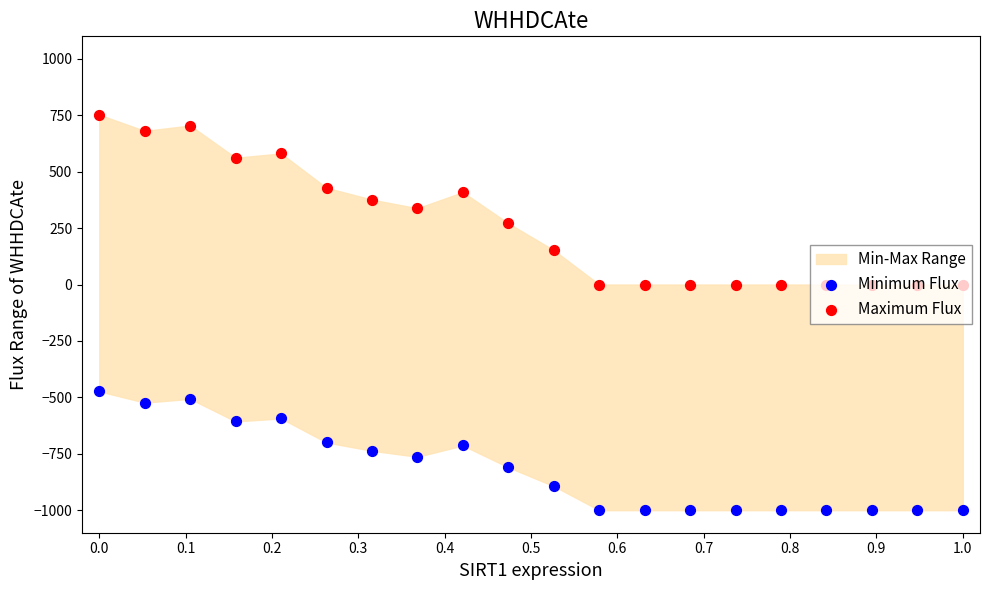

Which series has the largest total across all categories?

Maximum Flux